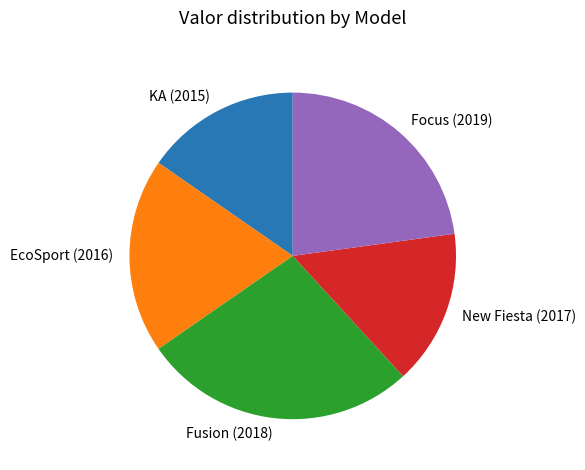

How many segments does this pie chart have?

5